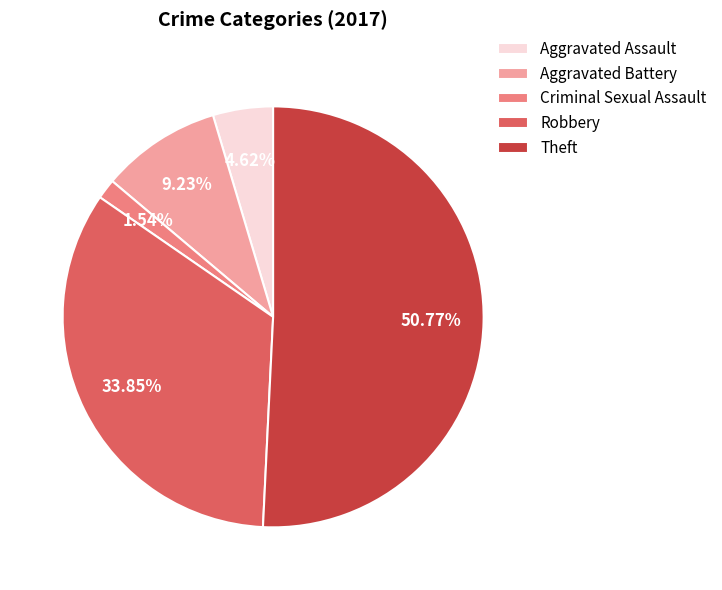

What percentage do Aggravated Assault and Robbery together represent?

38.5%